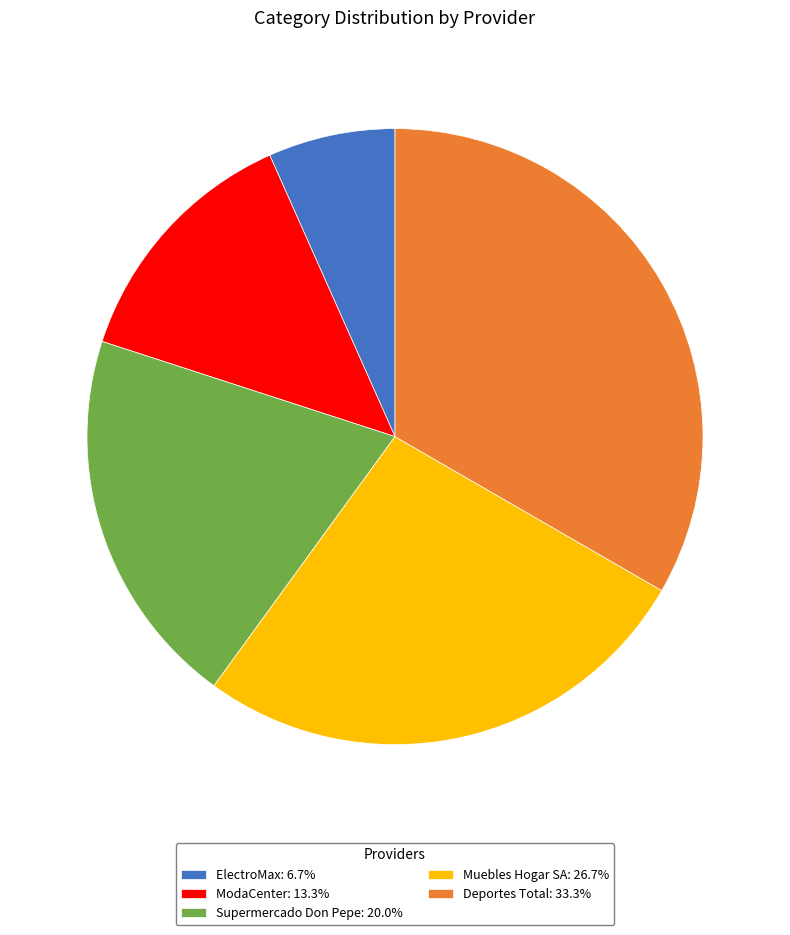

Combined, do Muebles Hogar SA and Supermercado Don Pepe account for over 50%?

No